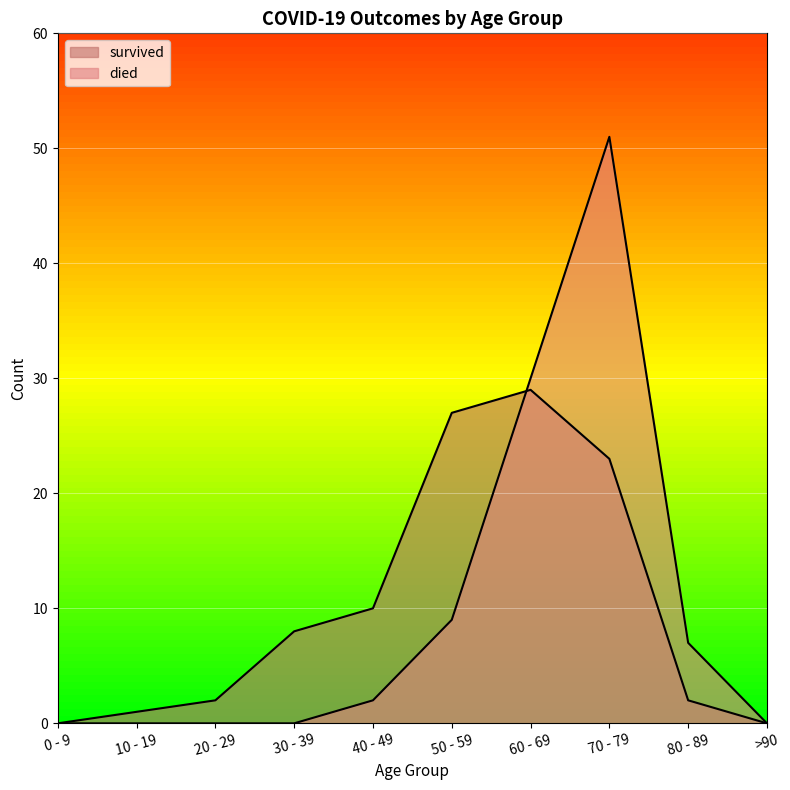

What is the label of the 10th point from the right?

0 - 9